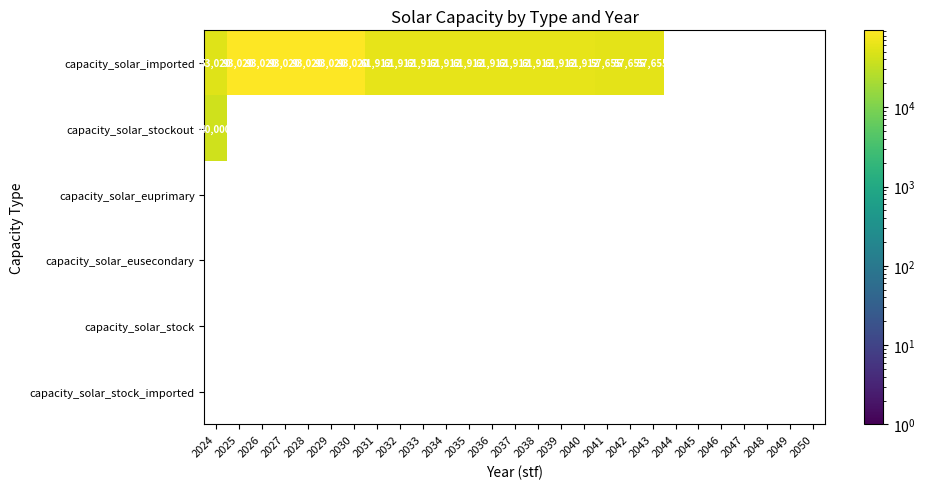

At how many categories does at least one series exceed 60135?

16